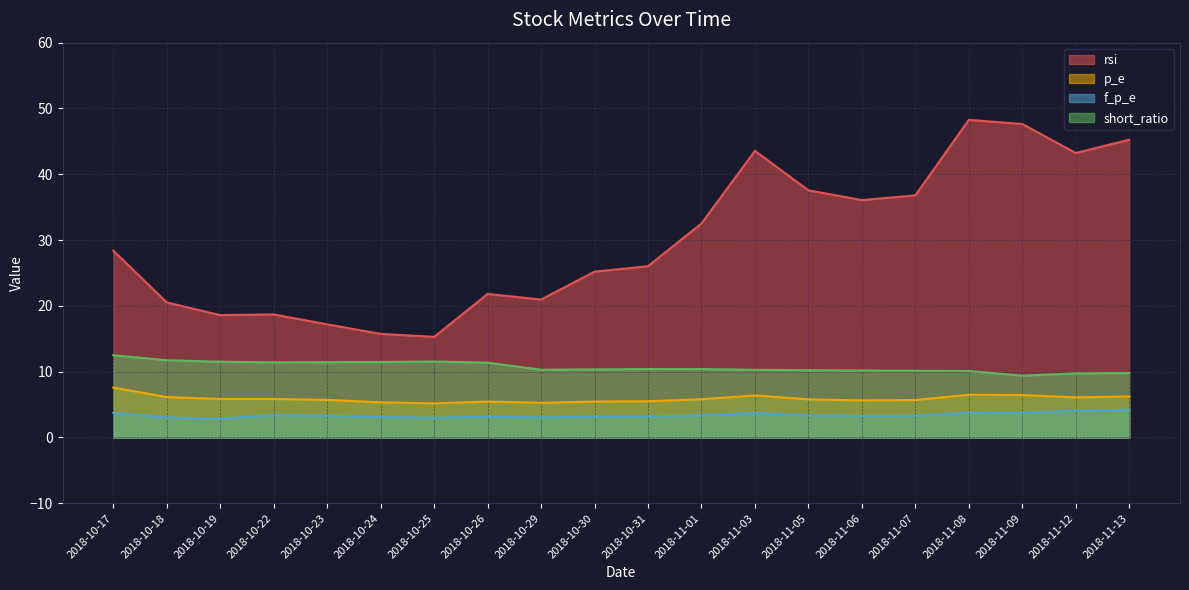

What are all the series names shown in the legend?

rsi, p_e, f_p_e, short_ratio